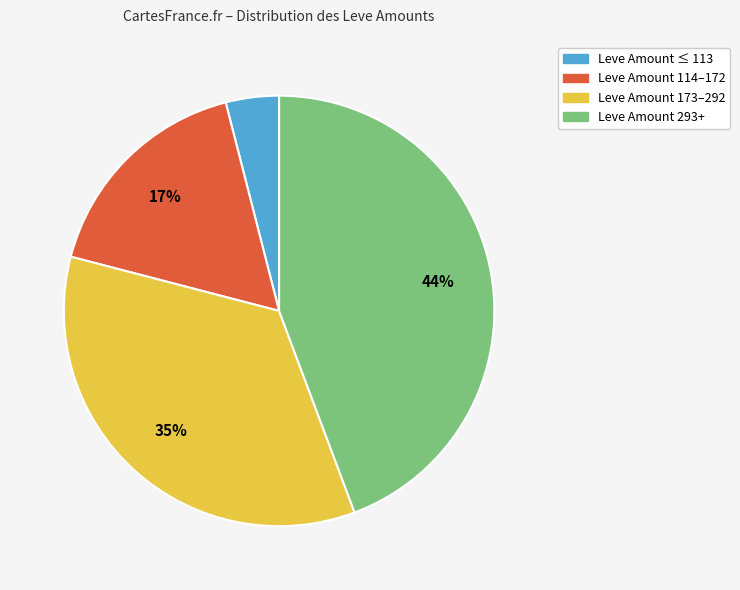

Do Leve Amount 173–292 and Leve Amount ≤ 113 together represent more than half of the pie?

No